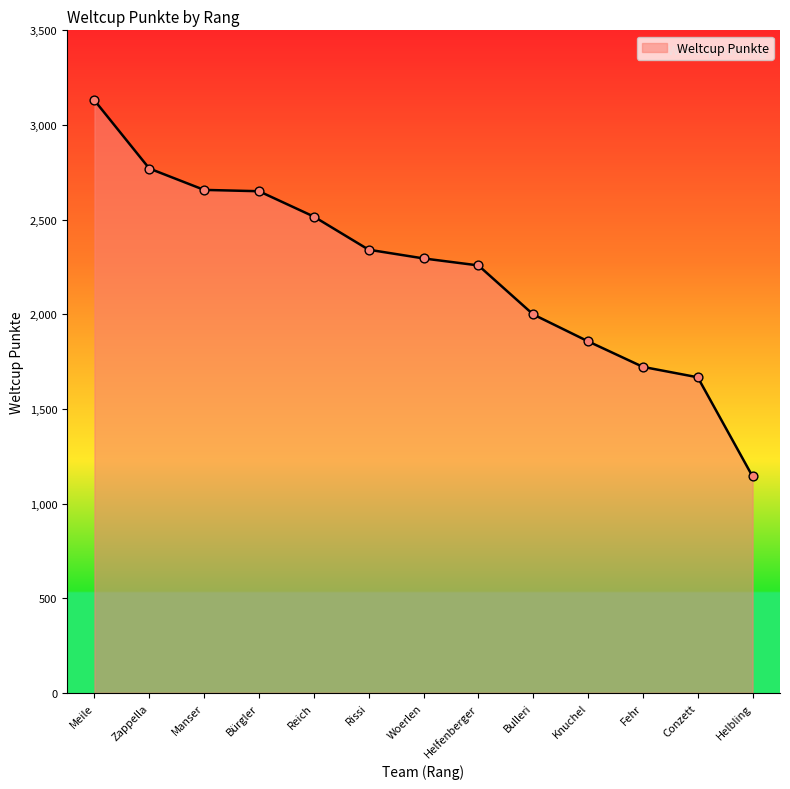

Between Bürgler and Fehr, which is larger?

Bürgler